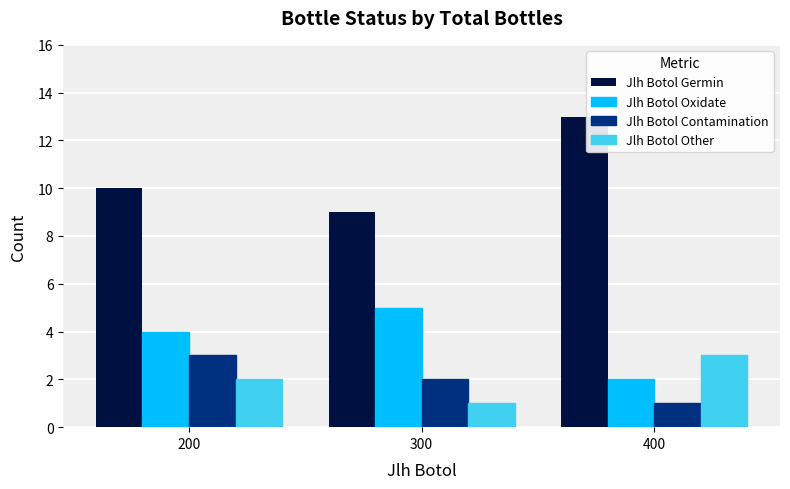

At which label does Jlh Botol Oxidate reach its minimum?

400